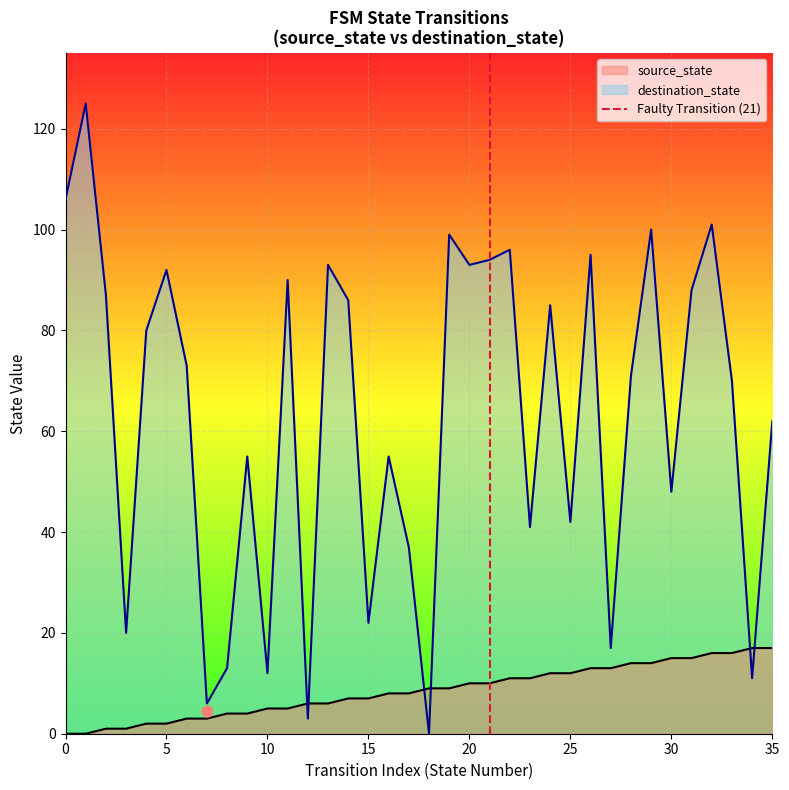

The value of source_state at 10 is 5. True or false?

True